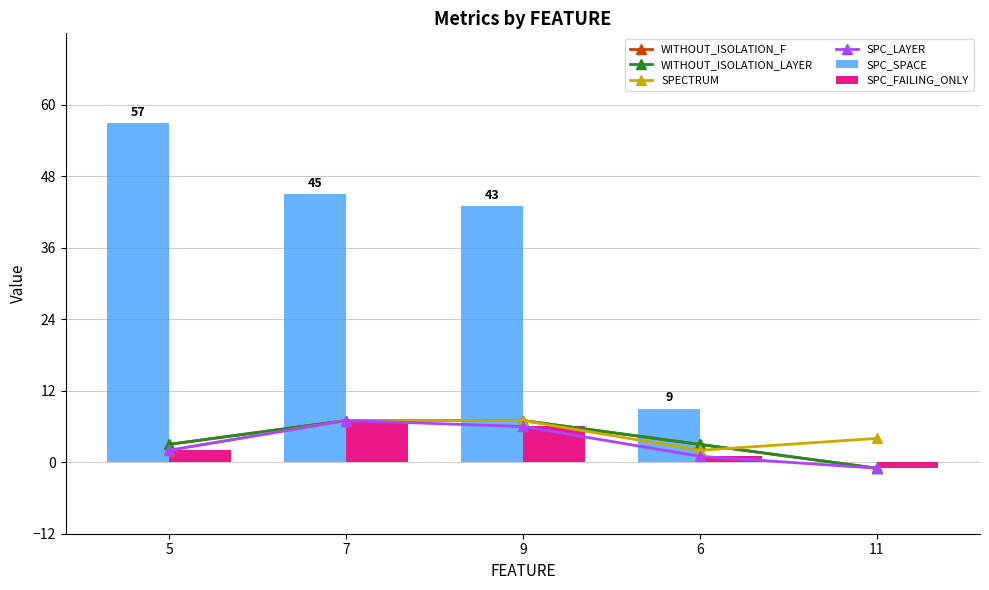

What are all the series names shown in the legend?

WITHOUT_ISOLATION_F, WITHOUT_ISOLATION_LAYER, SPECTRUM, SPC_LAYER, SPC_SPACE, SPC_FAILING_ONLY